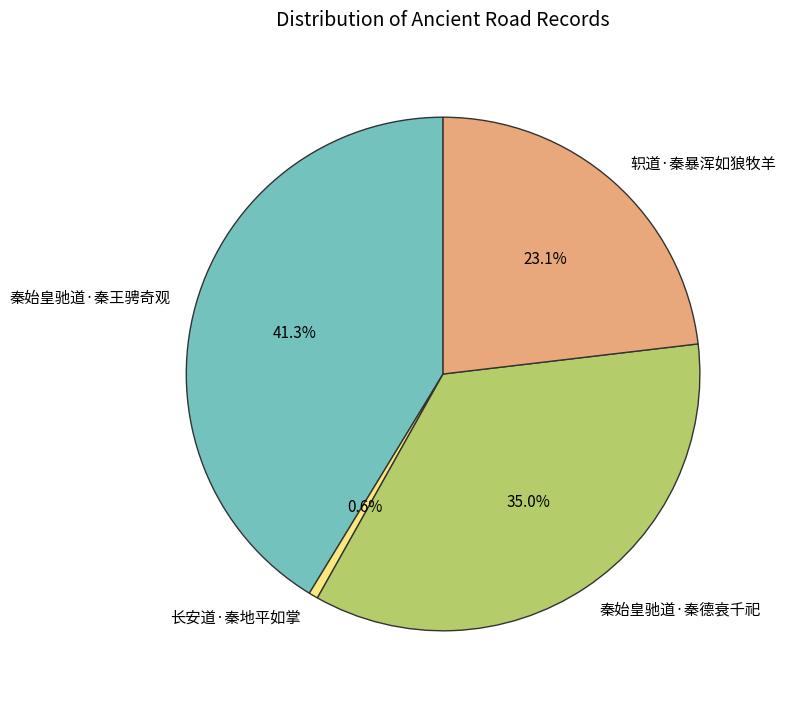

Which category has the smallest portion of the pie?

长安道·秦地平如掌